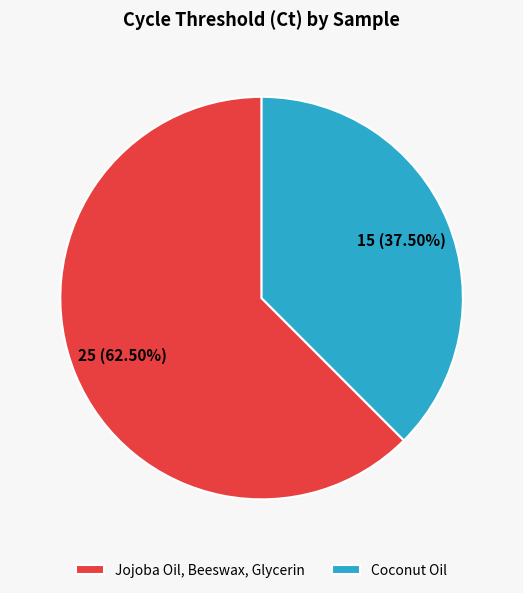

Does any single category account for the majority?

Yes